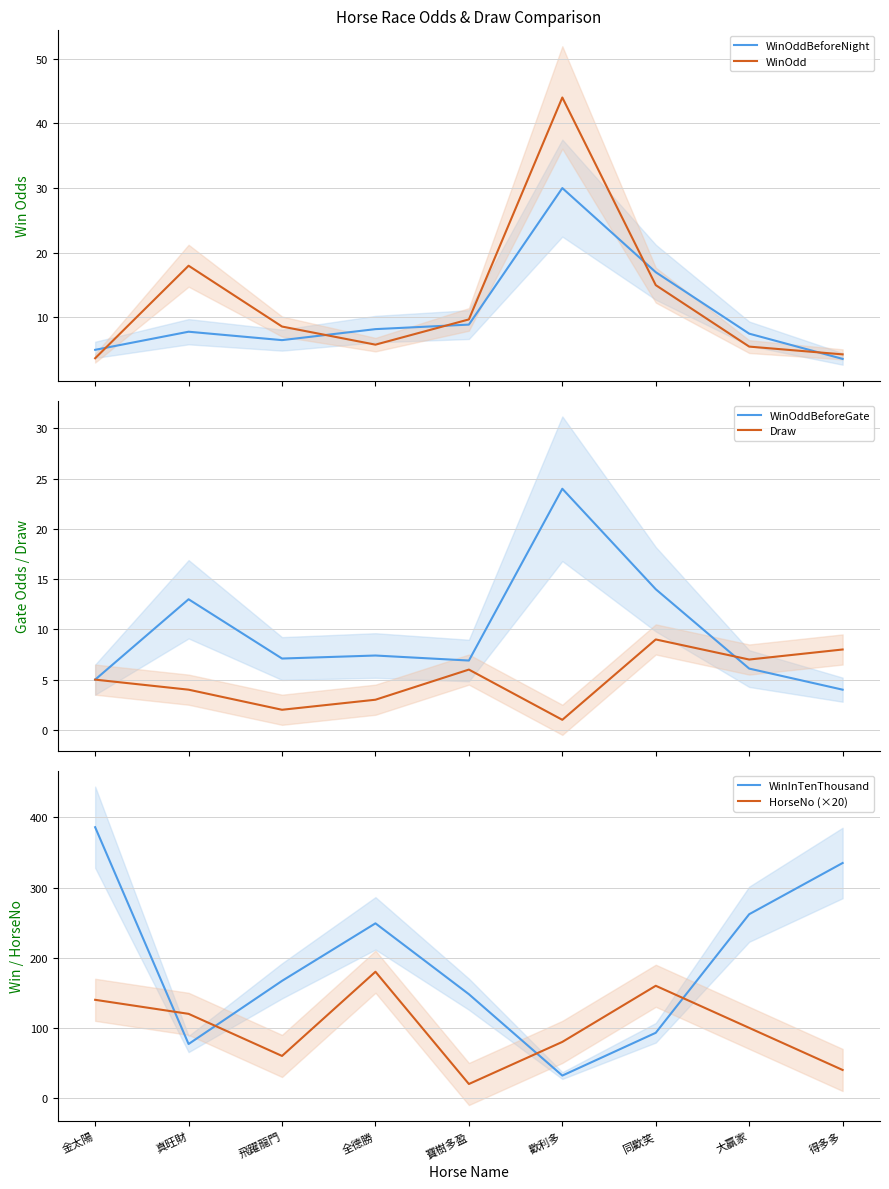

Which has a higher value, 歡利多 or 金太陽?

歡利多